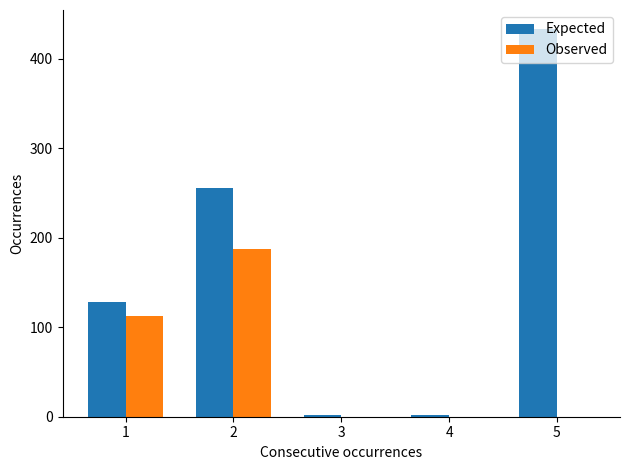

Which series has the largest total across all categories?

Expected